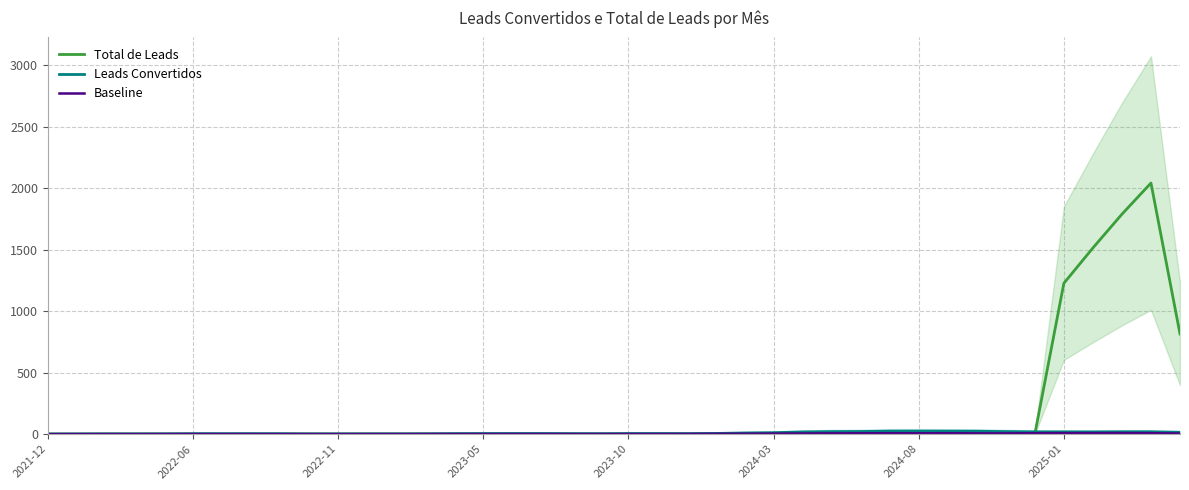

Which series has the largest range (max minus min)?

Total de Leads